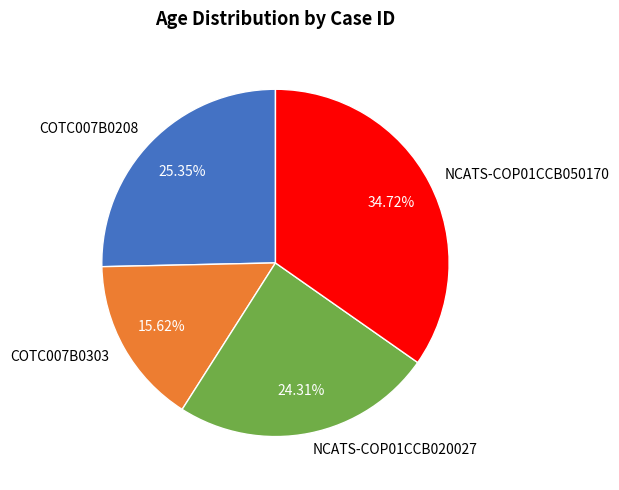

Approximately how many times larger is the value at NCATS-COP01CCB050170 compared to COTC007B0303?

2.2